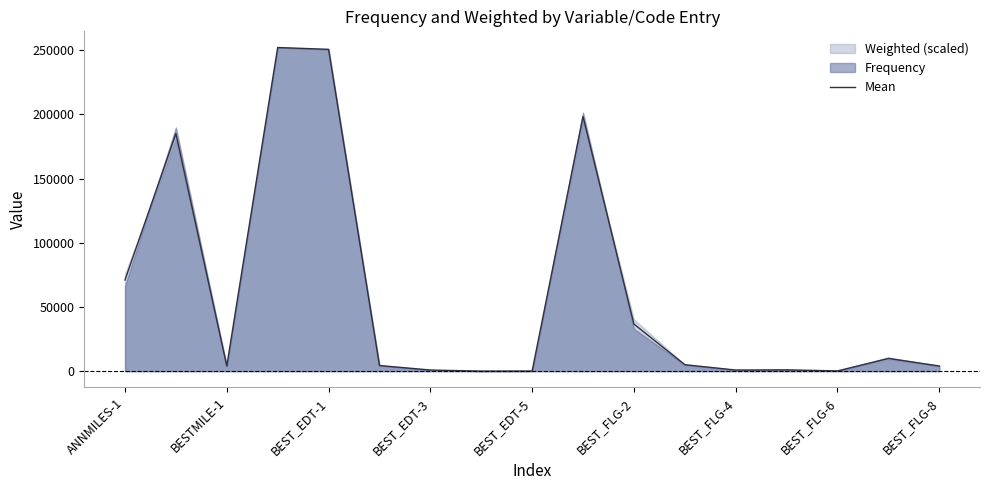

Where is Mean nearest to the value 126069?

ANNMILES-1